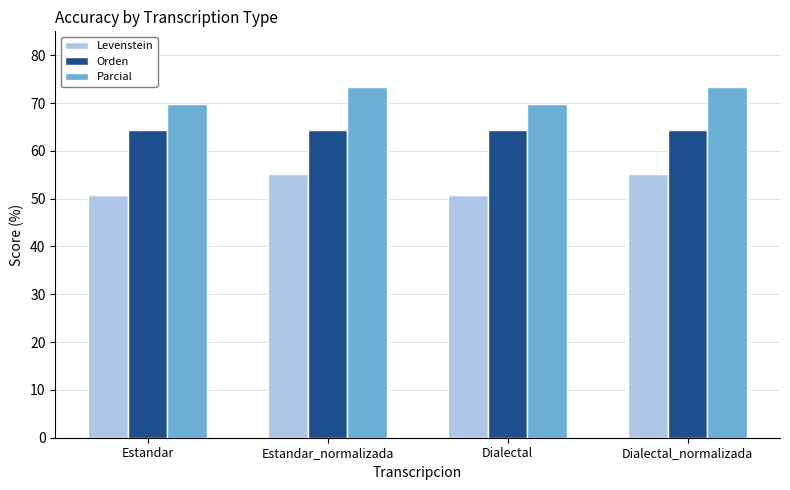

What is the maximum value shown in the chart?

73.4